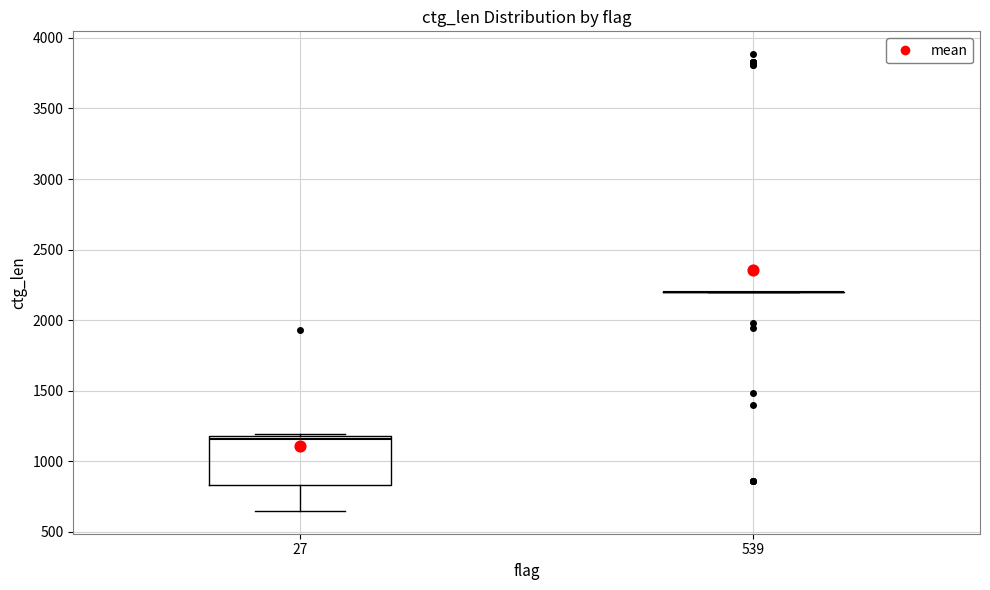

Which box is the tallest, from its lower edge to its upper edge?

27